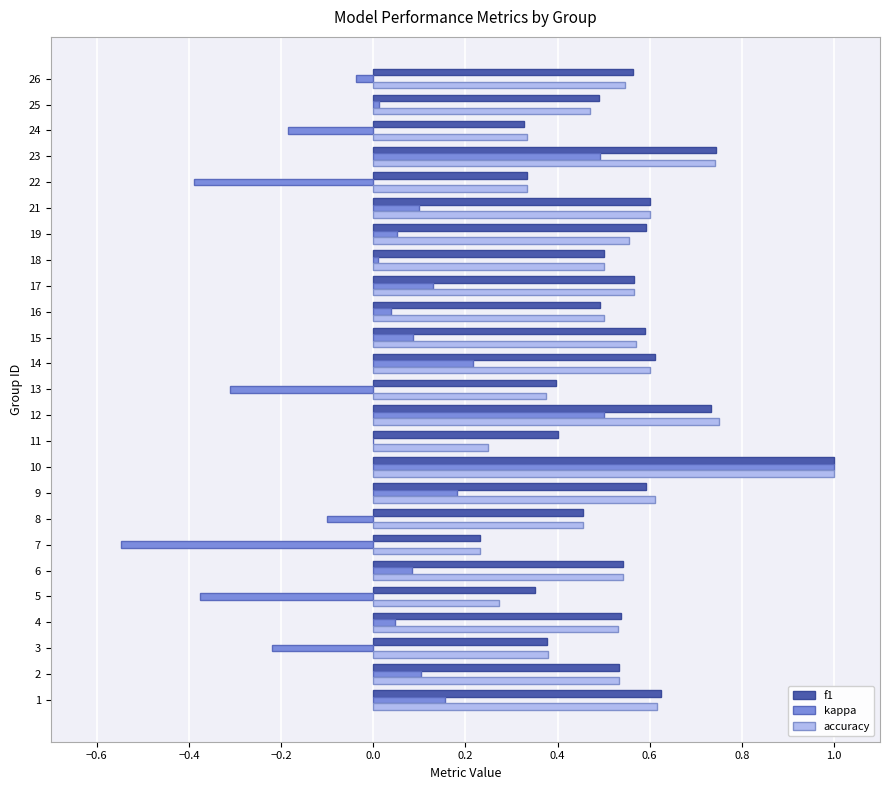

At which category is the sum across all series the highest?

10